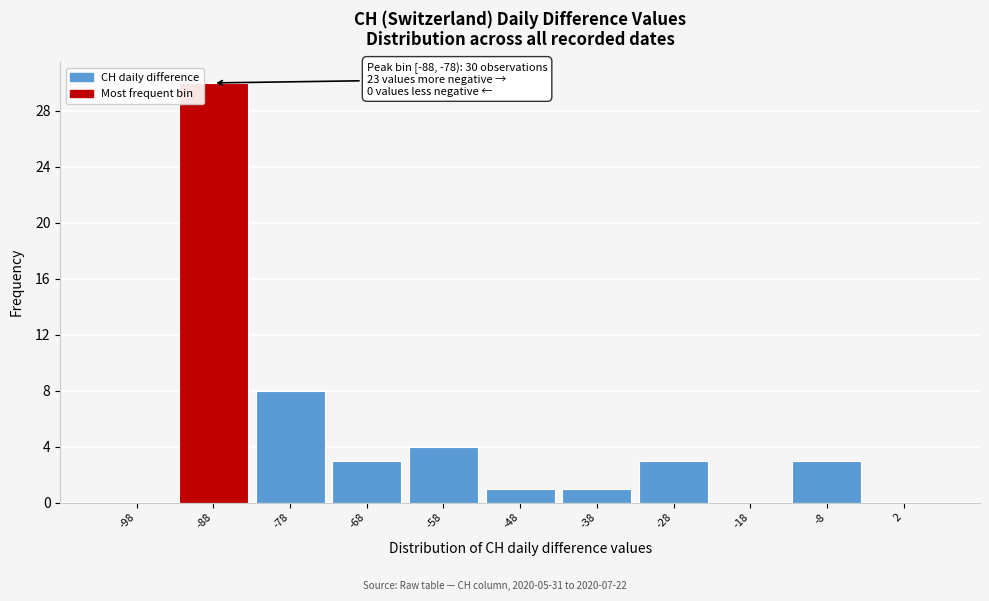

Reading left to right, transcribe all the data shown in this chart.

-98=0	-88=30	-78=8	-68=3	-58=4	-48=1	-38=1	-28=3	-18=0	-8=3	2=0